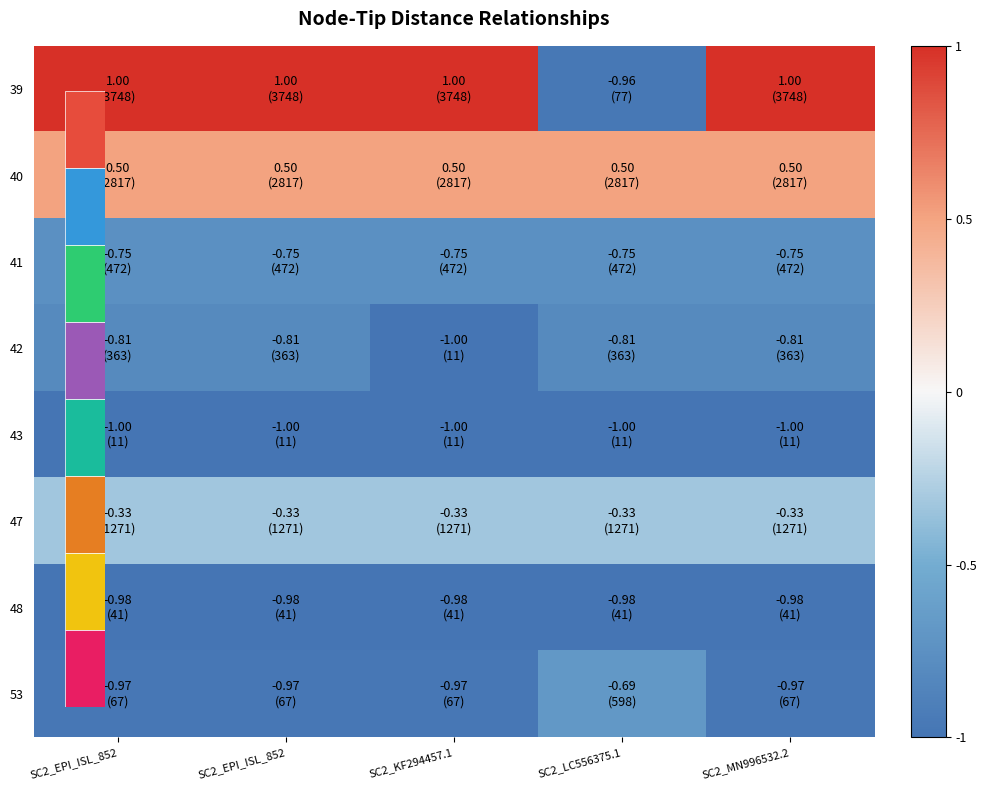

Which series has the largest range (max minus min)?

39